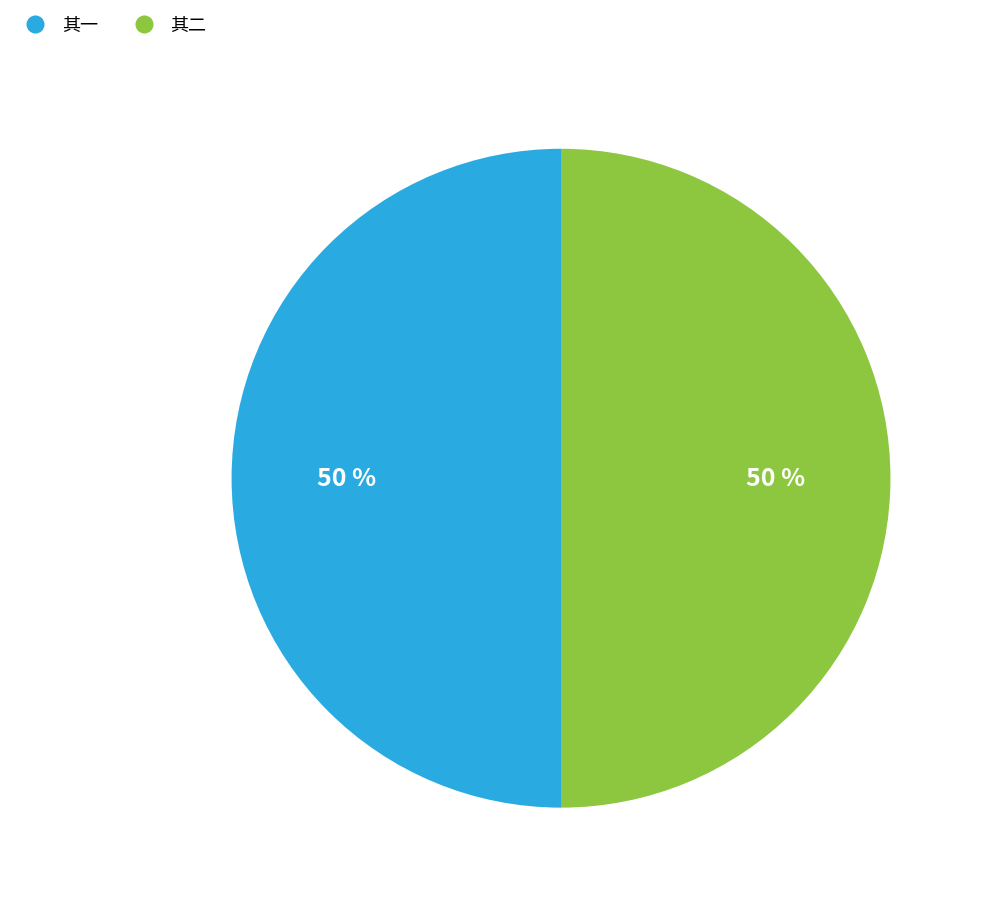

Is the sum of 其二 and 其一 greater than half?

Yes